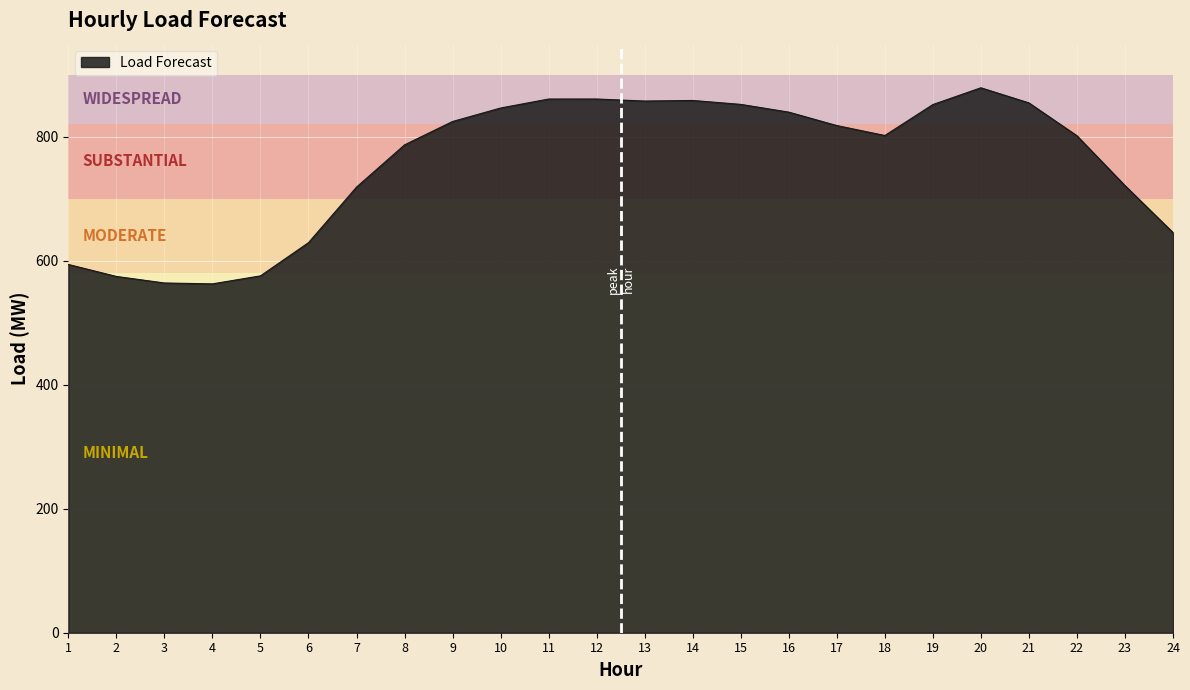

What is the minimum value shown in the chart?

562.6